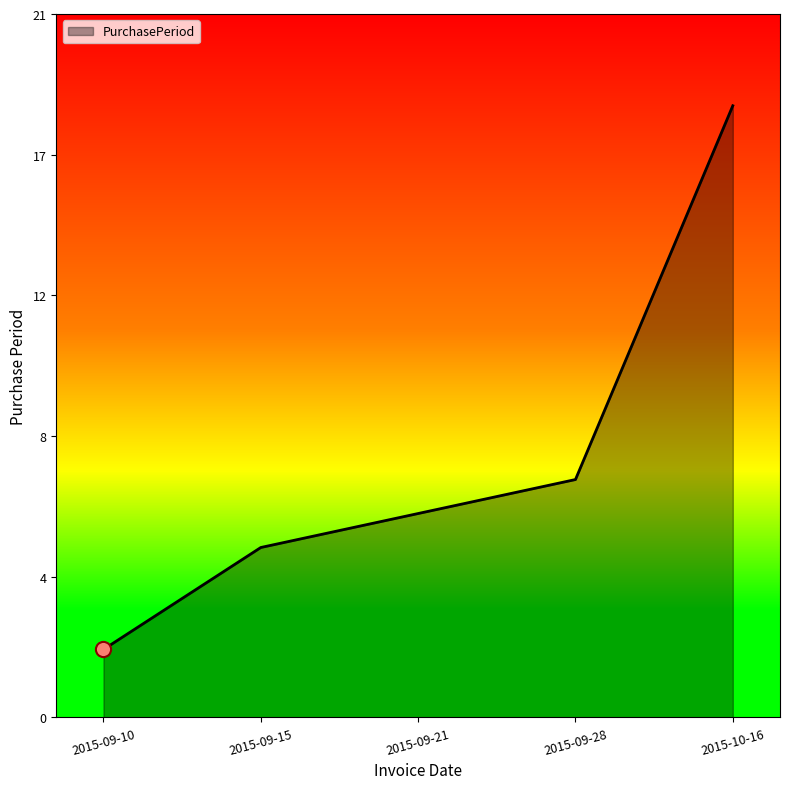

Which has a higher value, 2015-10-16 or 2015-09-10?

2015-10-16